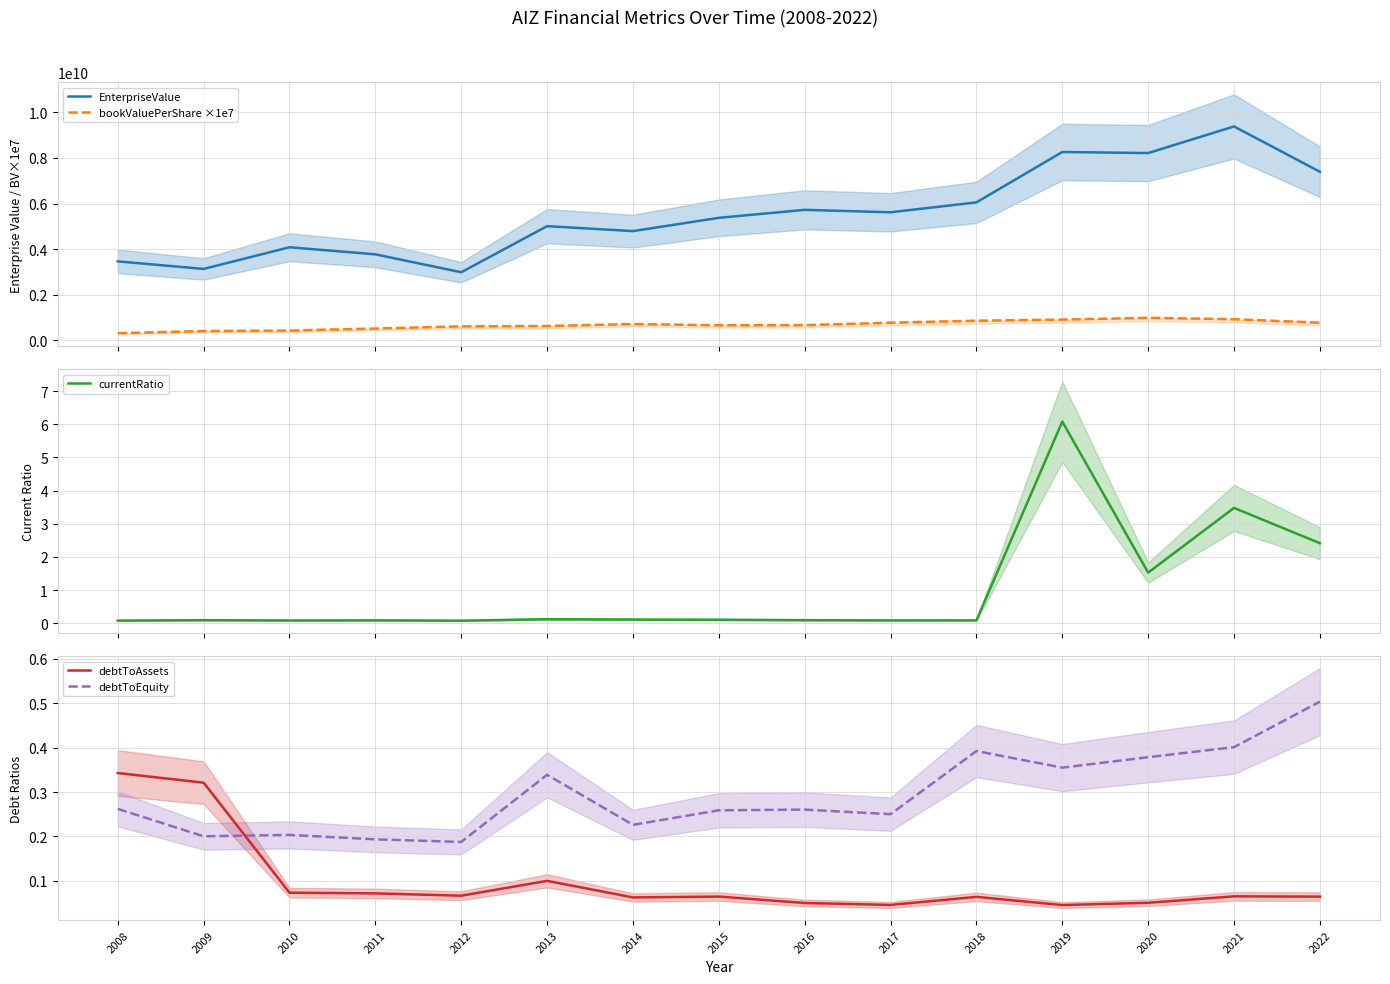

How many categories are shown in the chart?

15